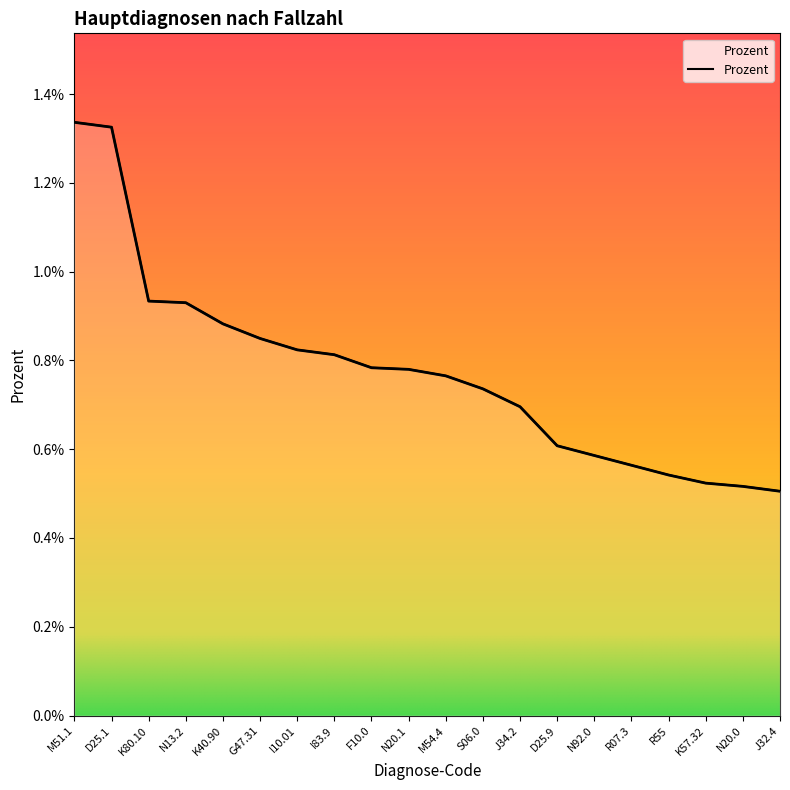

Count the values in the range 0 to 1.

20